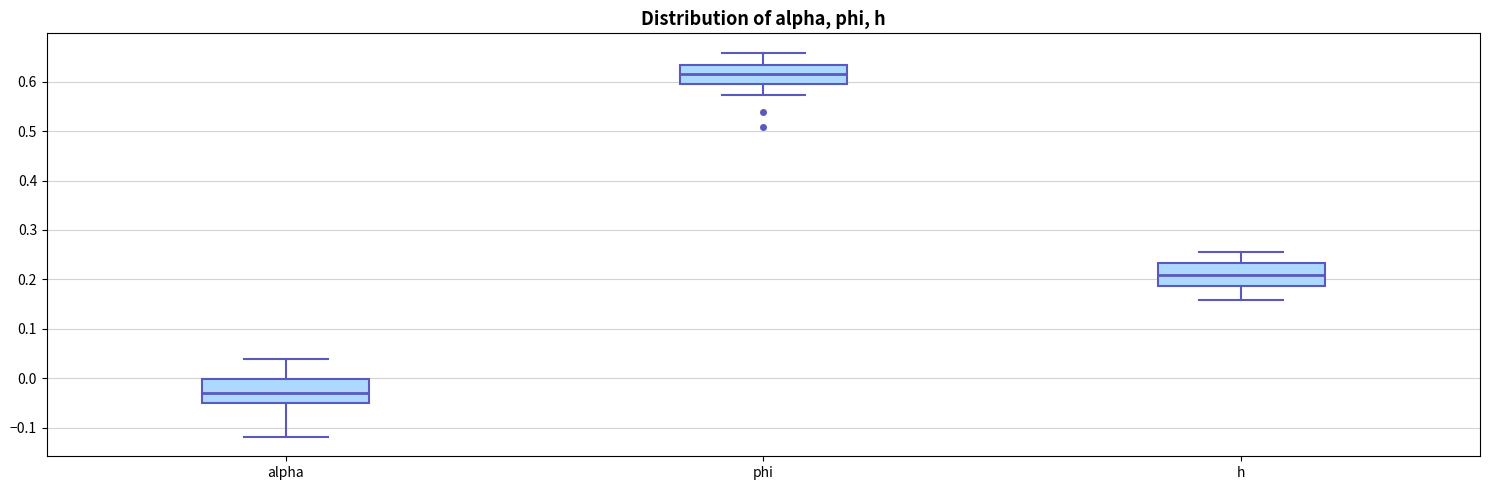

Reading left to right, read every box against the y-axis: the position of its median line, the range the box covers, and the ends of its whiskers. The values are not printed on the chart, so give them approximately, as read against the axis.

alpha: median -0.03, box -0.05 to 0.00, whiskers -0.12 to 0.04
phi: median 0.62, box 0.60 to 0.63, whiskers 0.57 to 0.66
h: median 0.21, box 0.19 to 0.23, whiskers 0.16 to 0.26